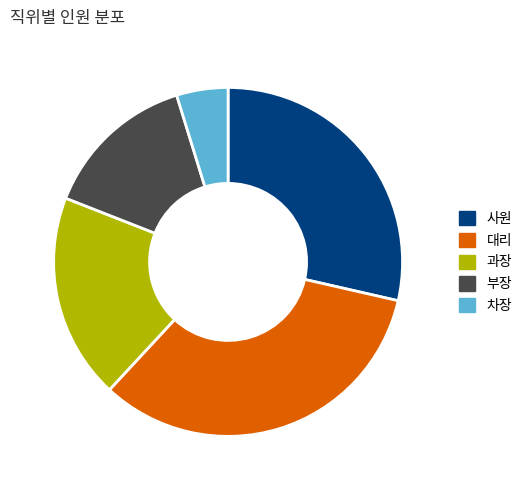

Which category has the smallest portion of the pie?

차장